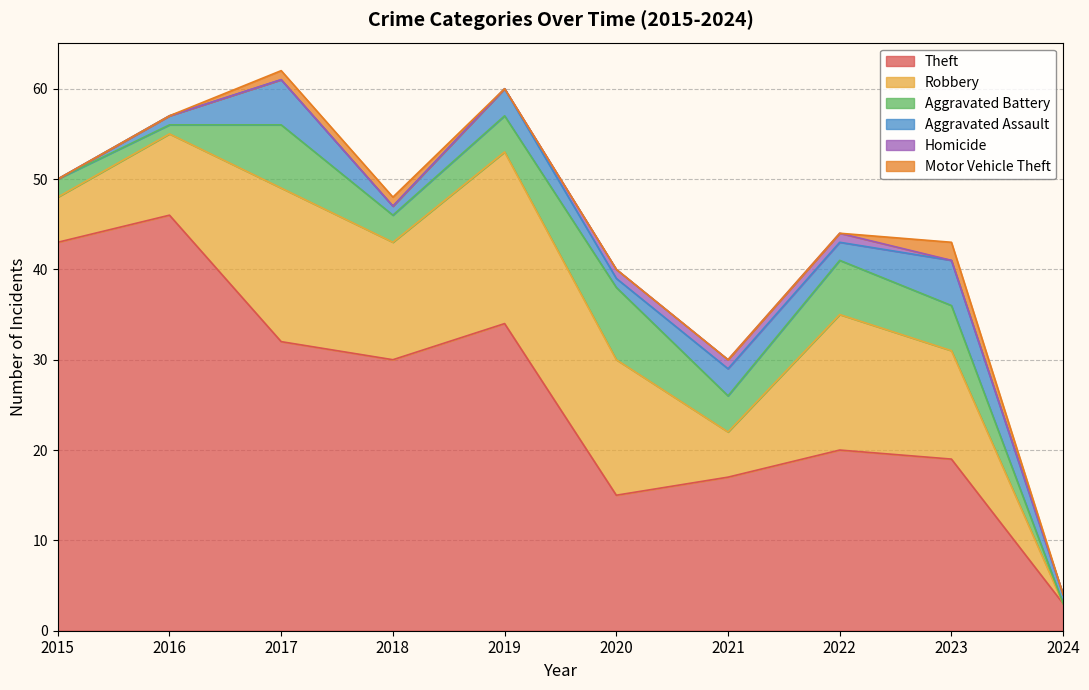

Is it true that Robbery equals 14 at 2016?

False